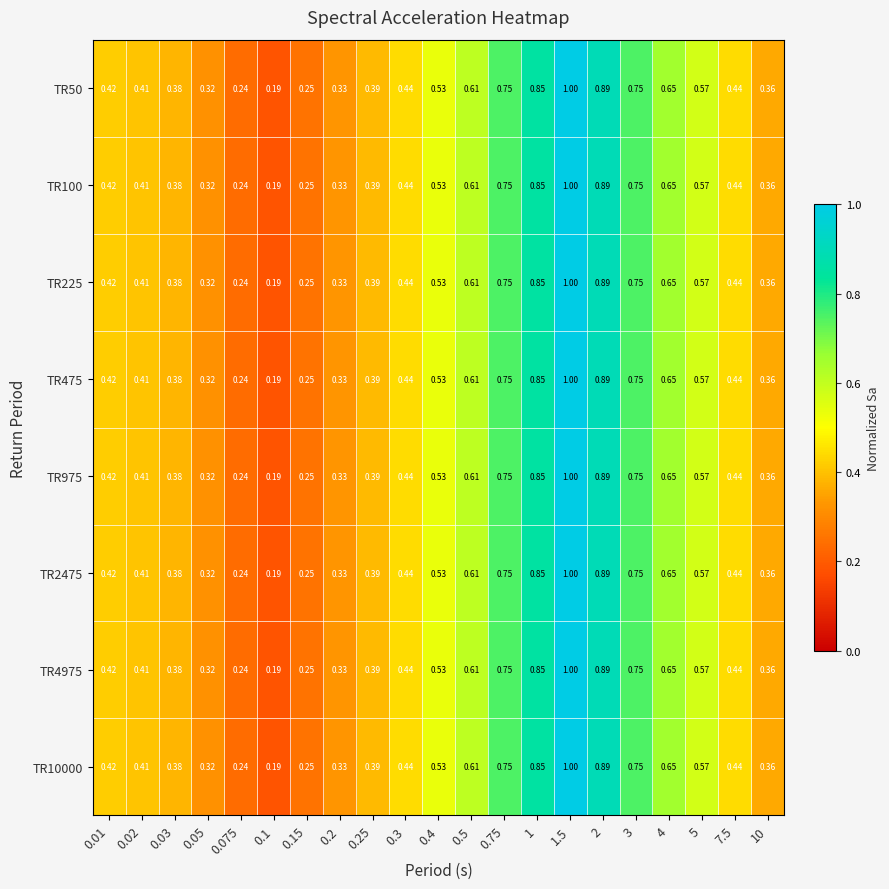

Is the value of TR10000 at 0.3 greater than the value of TR4975 at 0.01?

Yes